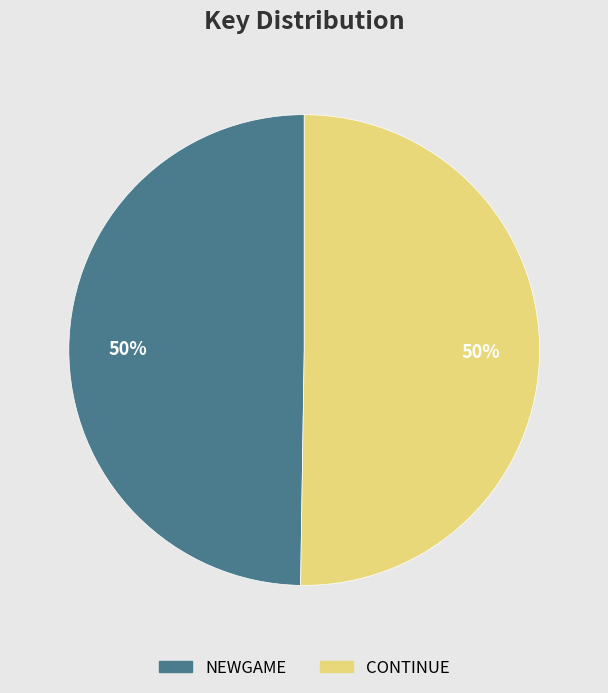

Is it true that NEWGAME is 38% of the pie?

False